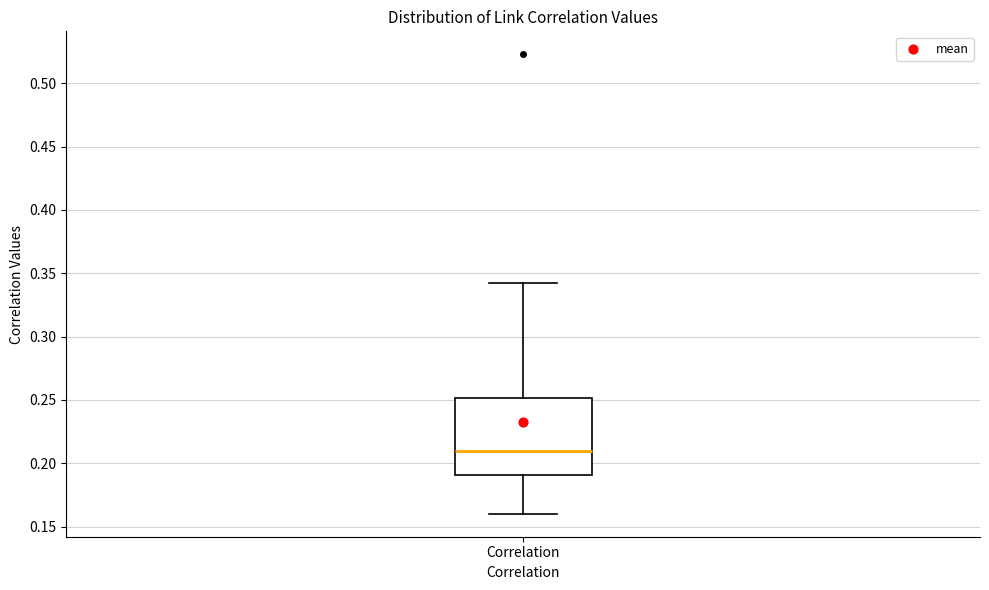

Where does the median line of the box for Correlation sit on the y-axis? The values are not printed on the chart, so give them approximately, as read against the axis.

0.210